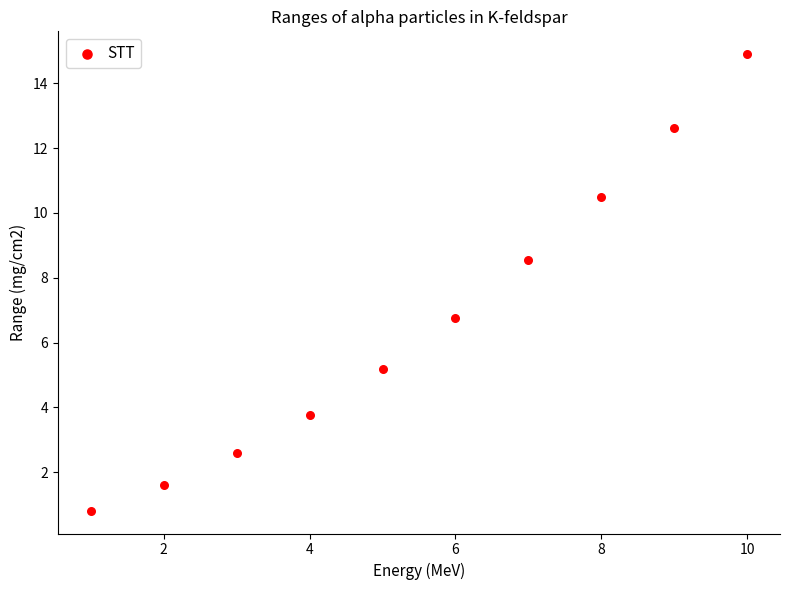

What is the range of Y values (max minus min)?

14.1